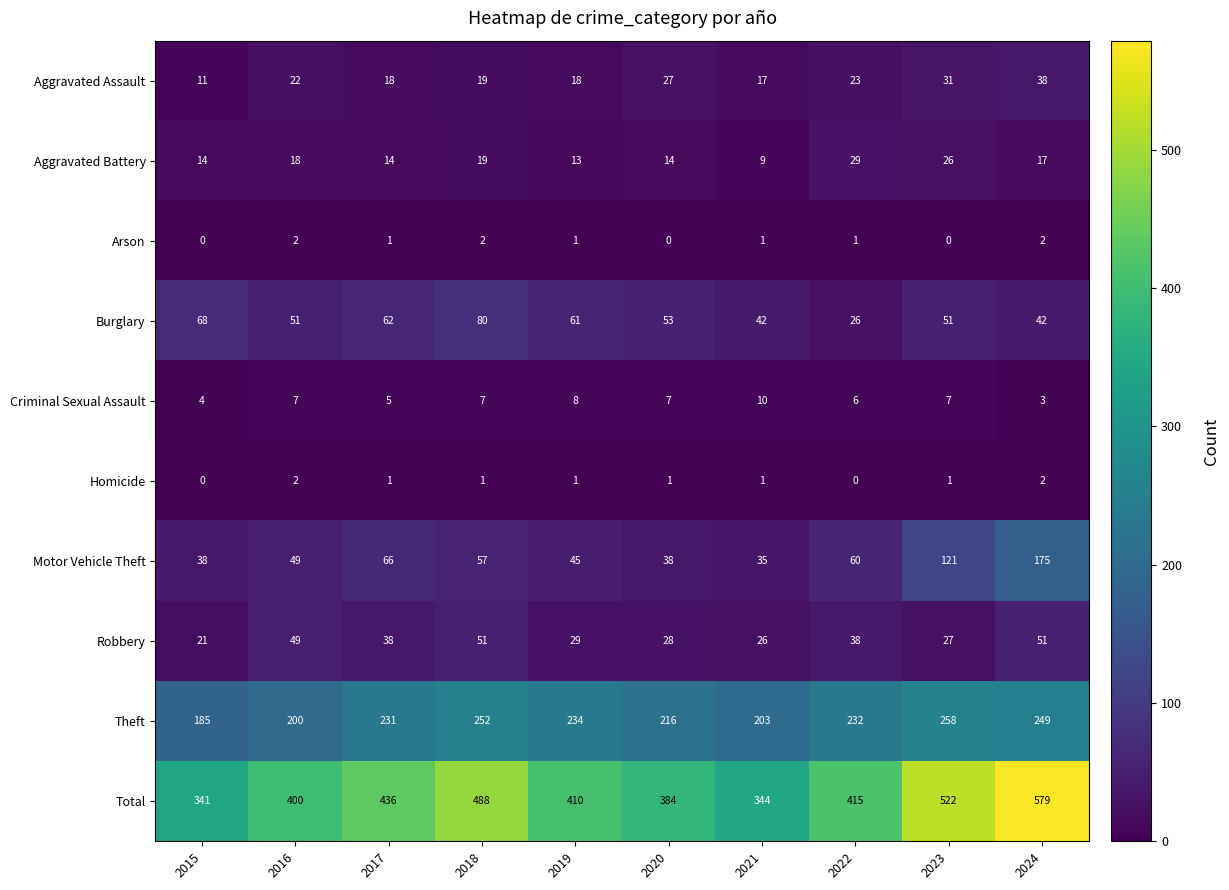

Where is Aggravated Assault nearest to the value 24?

2022